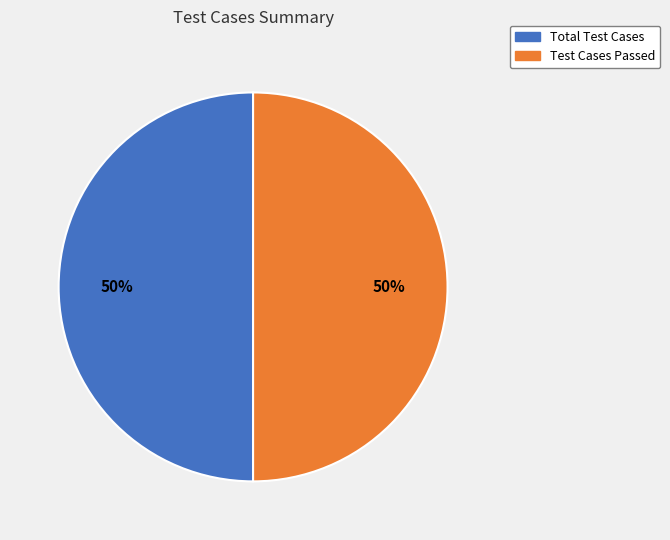

To the nearest percent, what portion does Total Test Cases represent?

50%